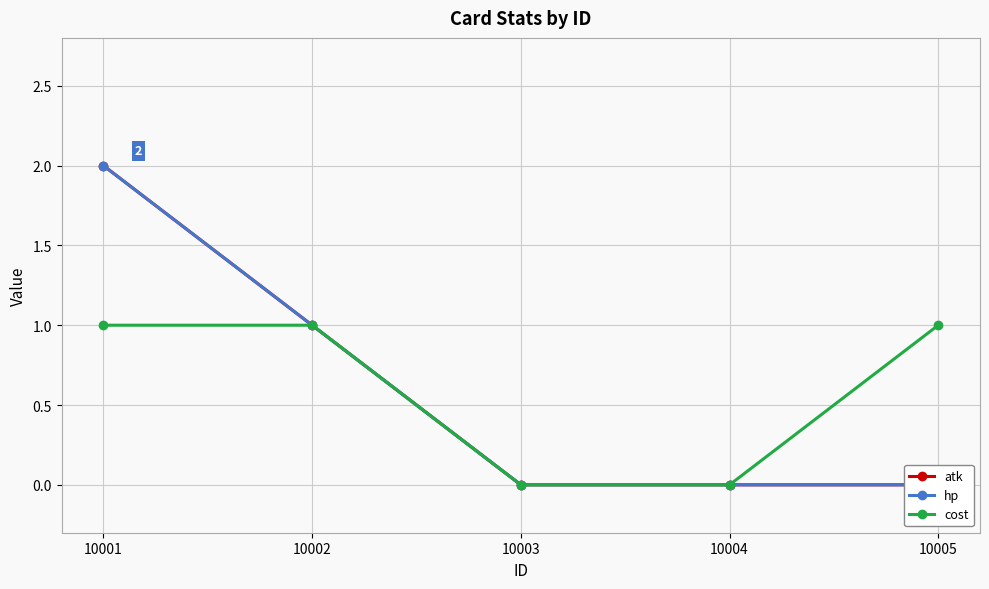

How many categories are shown in the chart?

5